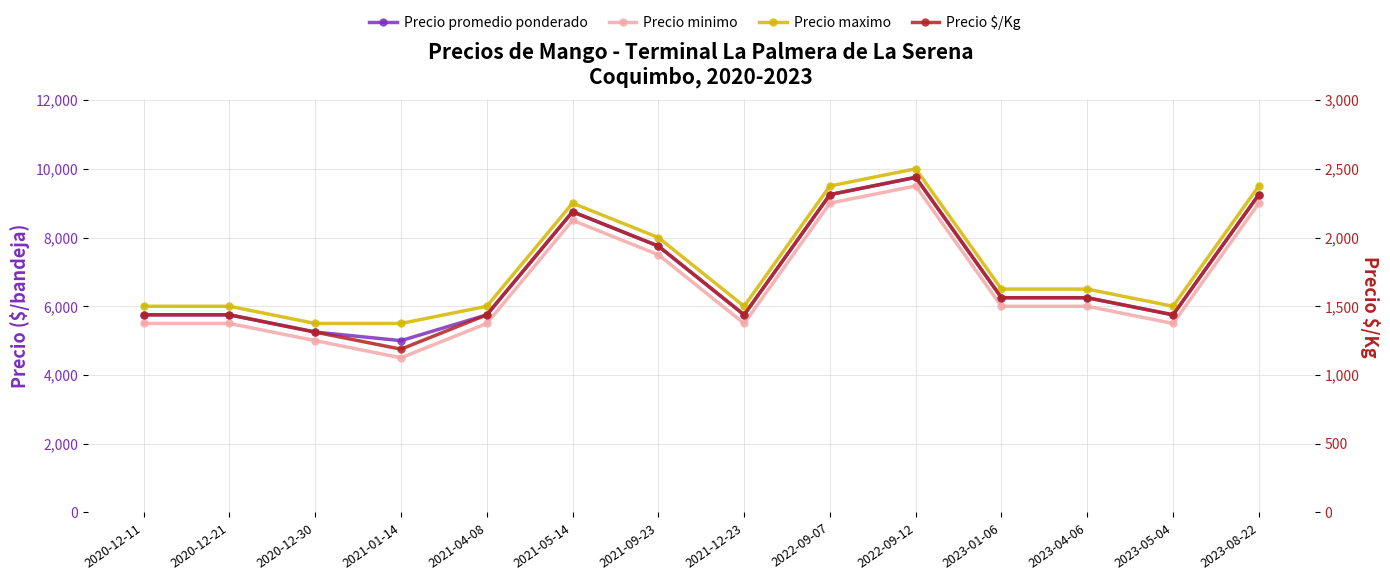

Reading right to left, transcribe all the data shown in this chart.

Precio promedio ponderado: 9250	5750	6250	6250	9750	9250	5750	7750	8750	5750	5000	5250	5750	5750
Precio minimo: 9000	5500	6000	6000	9500	9000	5500	7500	8500	5500	4500	5000	5500	5500
Precio maximo: 9500	6000	6500	6500	10000	9500	6000	8000	9000	6000	5500	5500	6000	6000
Precio $/Kg: 2312	1438	1562	1562	2438	2312	1438	1938	2188	1438	1188	1312	1438	1438